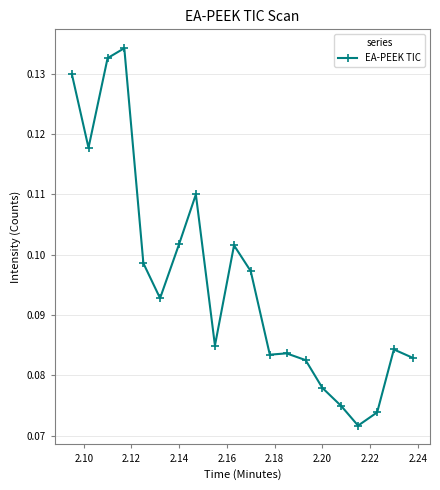

Count the values in the range 0 to 1.

20